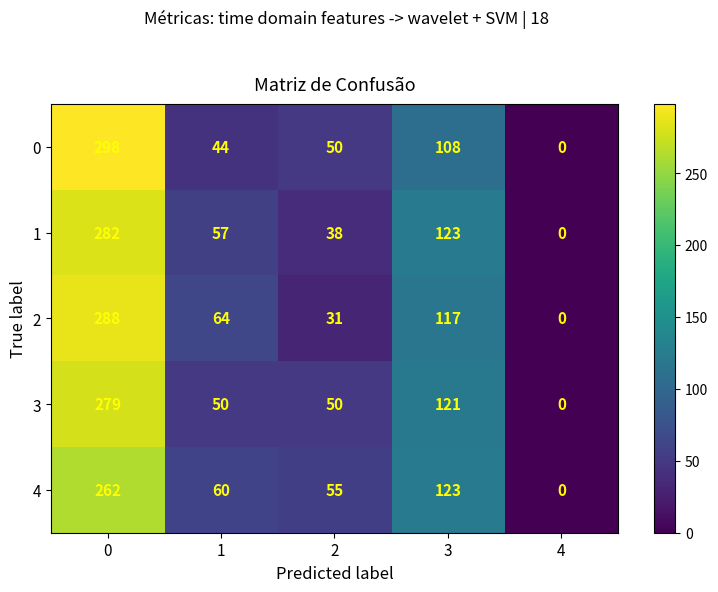

Is the value of 3 at 3 greater than the value of 4 at 0?

No